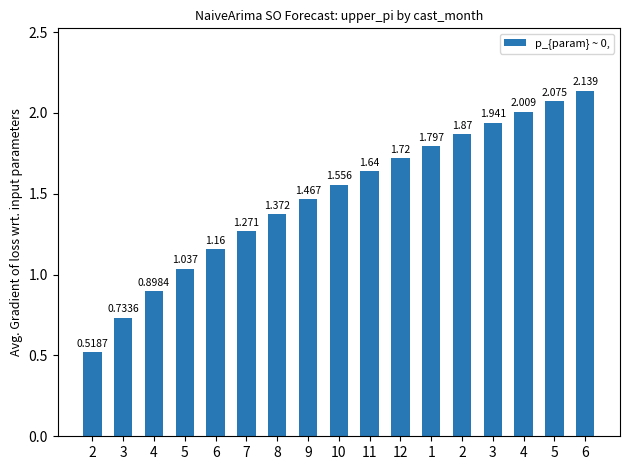

How many categories are shown in the chart?

17